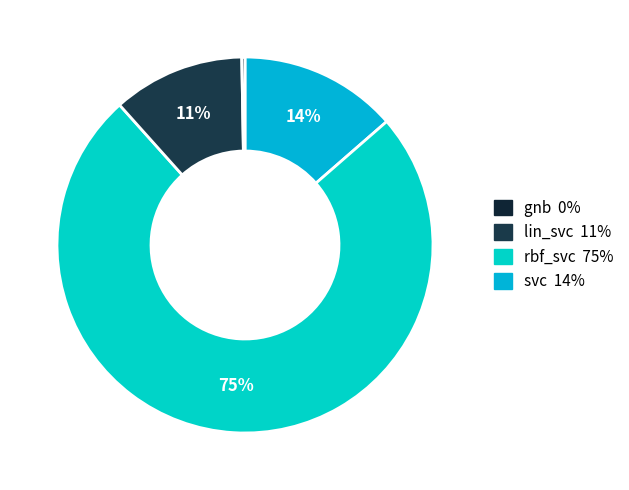

Which category has the smallest portion of the pie?

gnb